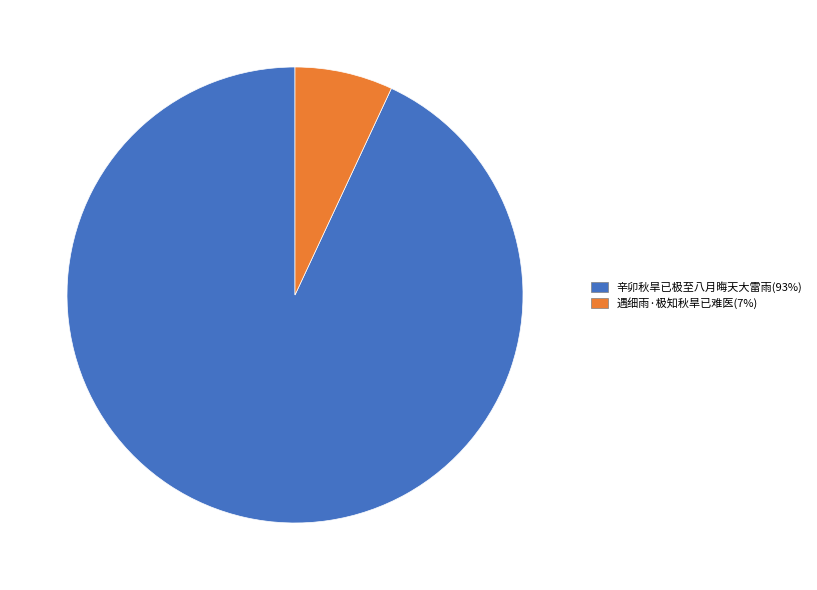

Do 辛卯秋旱已极至八月晦天大雷雨 and 遇细雨·极知秋旱已难医 together represent more than half of the pie?

Yes